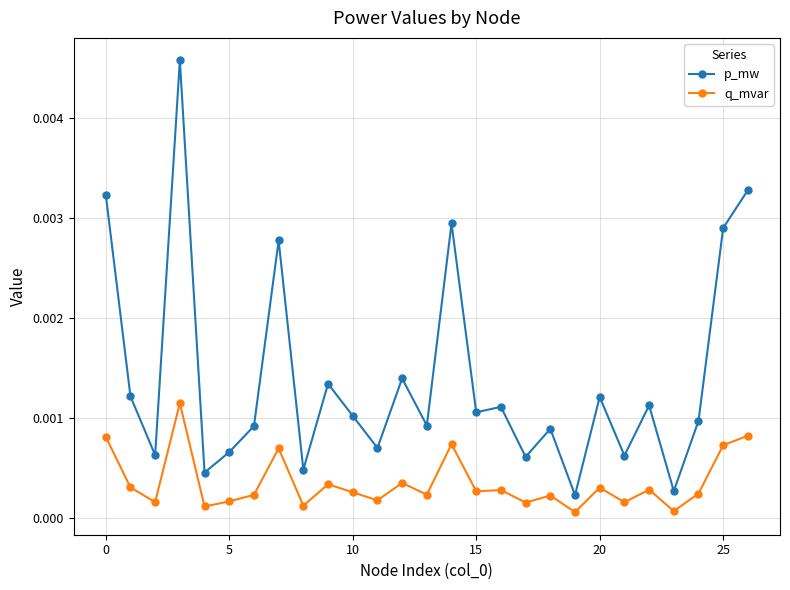

Rank the series by their average value, from lowest to highest.

q_mvar, p_mw